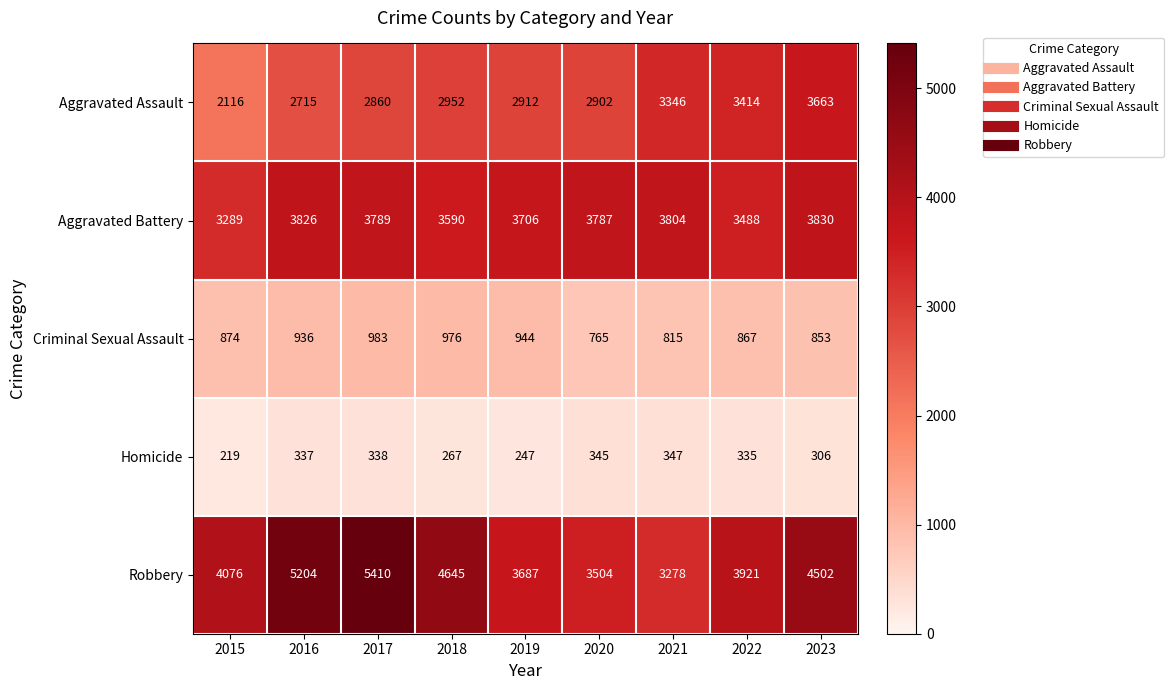

Count the number of categories in the chart.

9